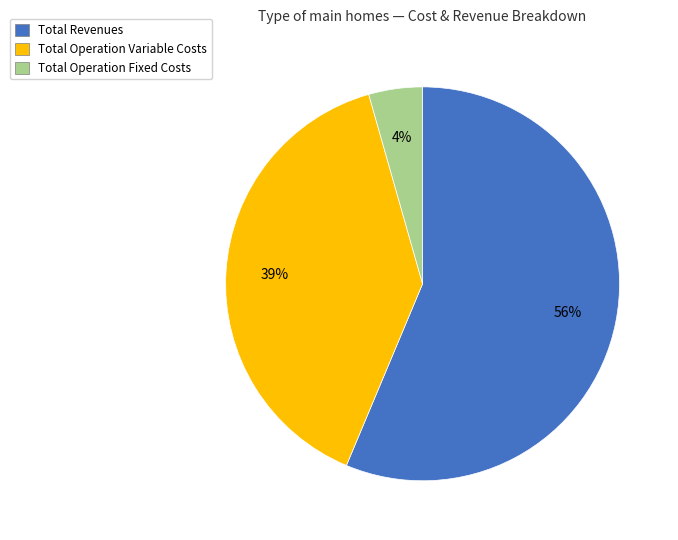

To the nearest percent, what is the difference between the Total Operation Variable Costs and Total Revenues slice percentages?

17%